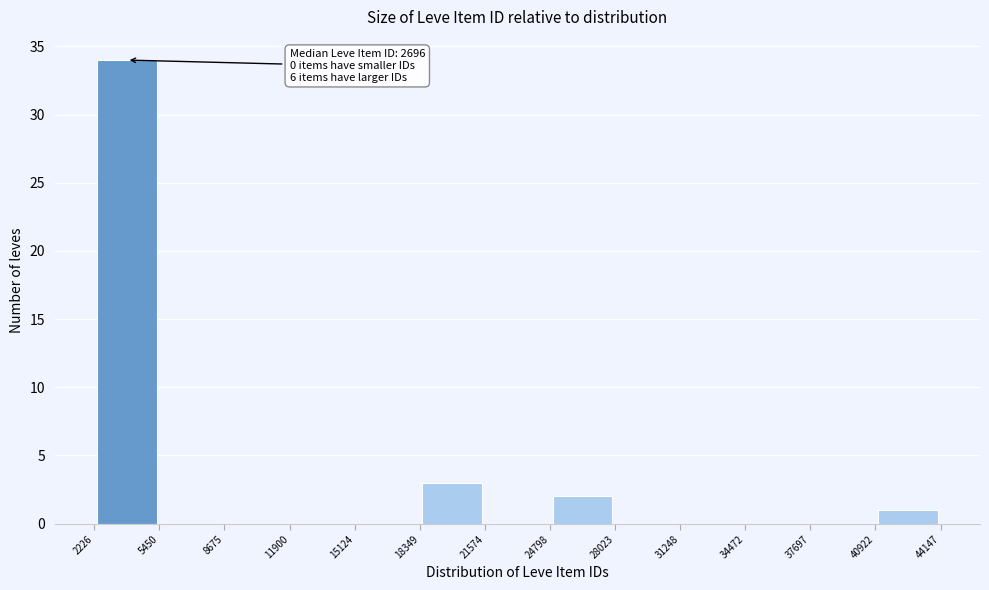

Over which range of the x-axis is the bar tallest?

2226 to 5450